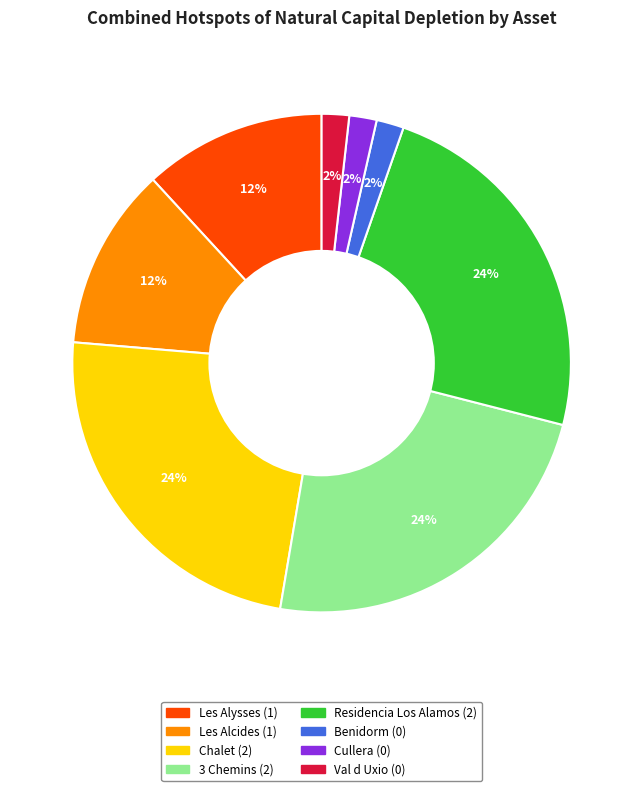

To the nearest percent, what is the difference between the largest and smallest slice percentages?

22%